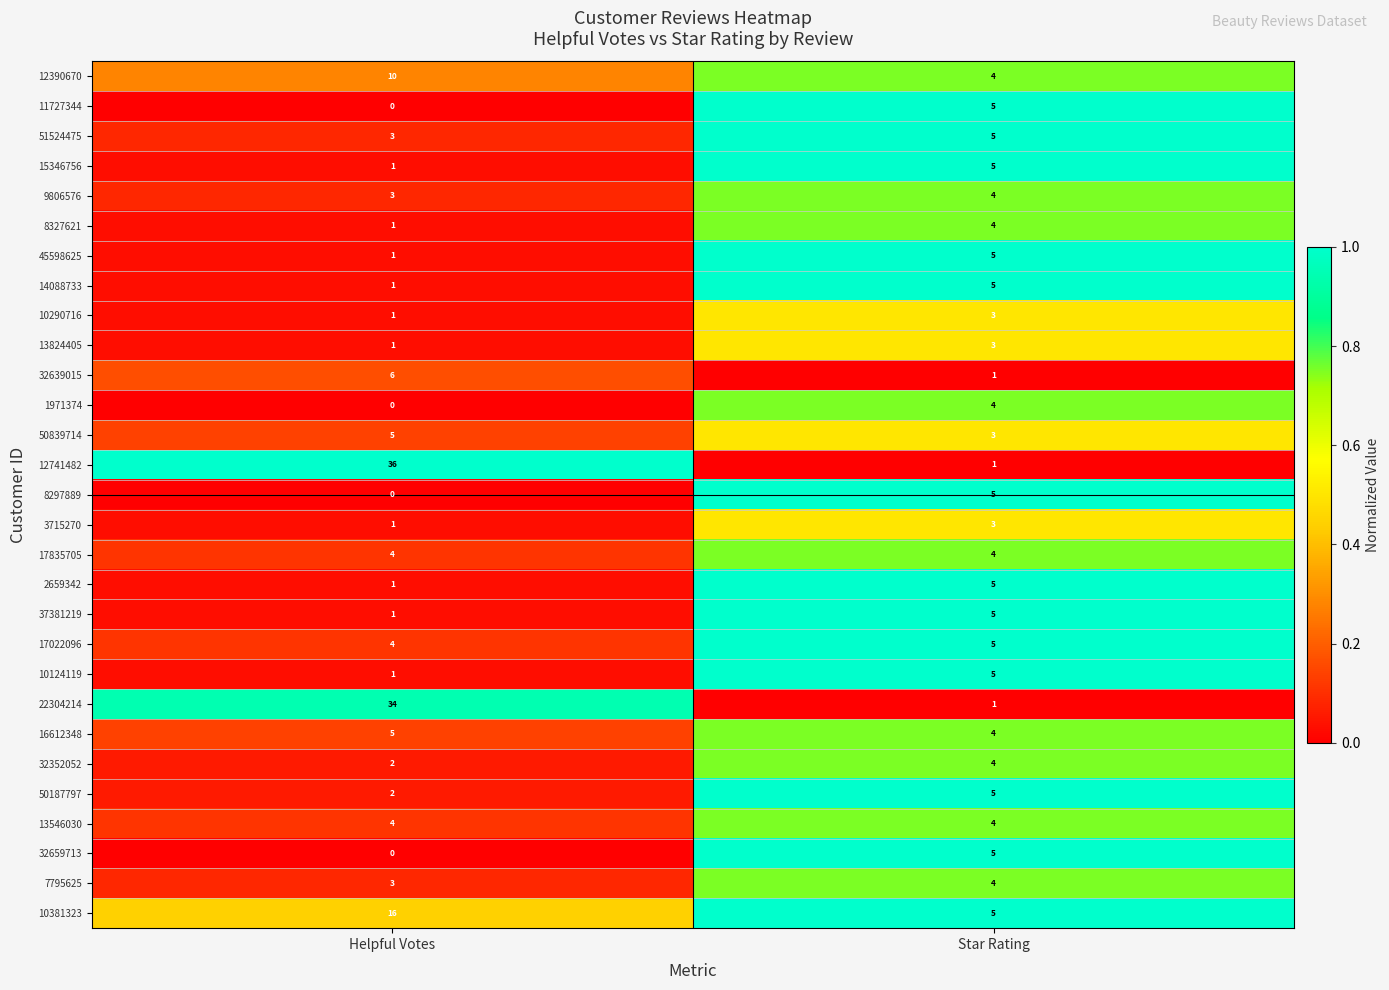

The value of 13546030 at Star Rating is 4. True or false?

True